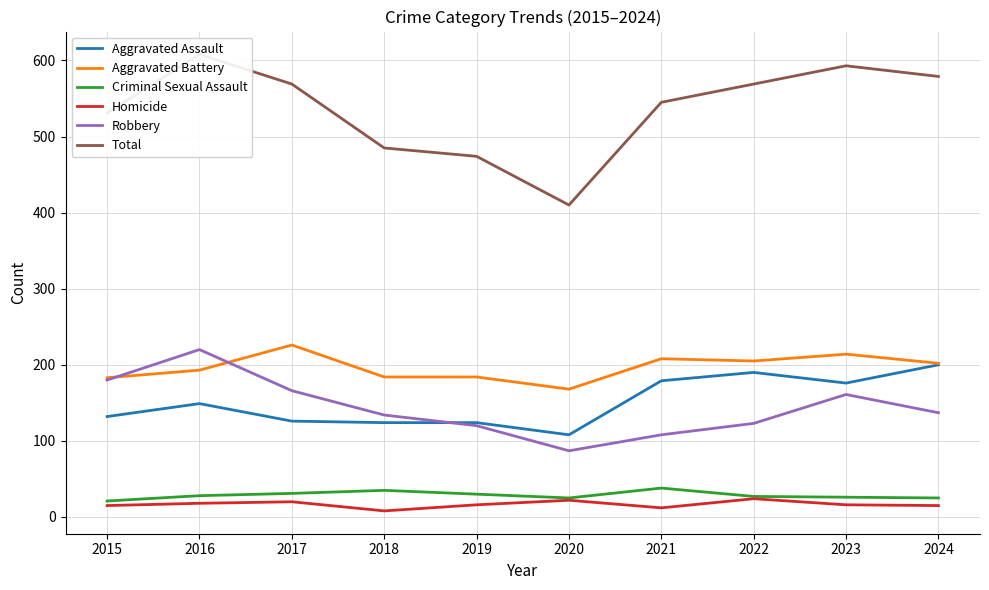

What value does the Robbery series have at 2015, to the nearest 50?

200